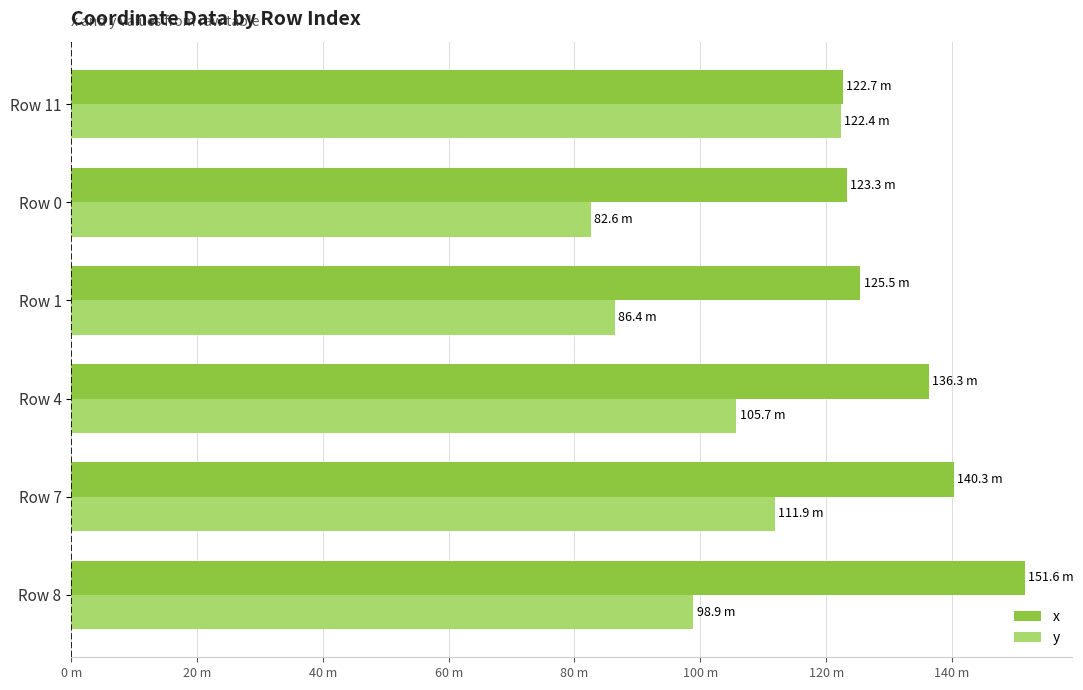

What is the smallest value displayed?

82.6